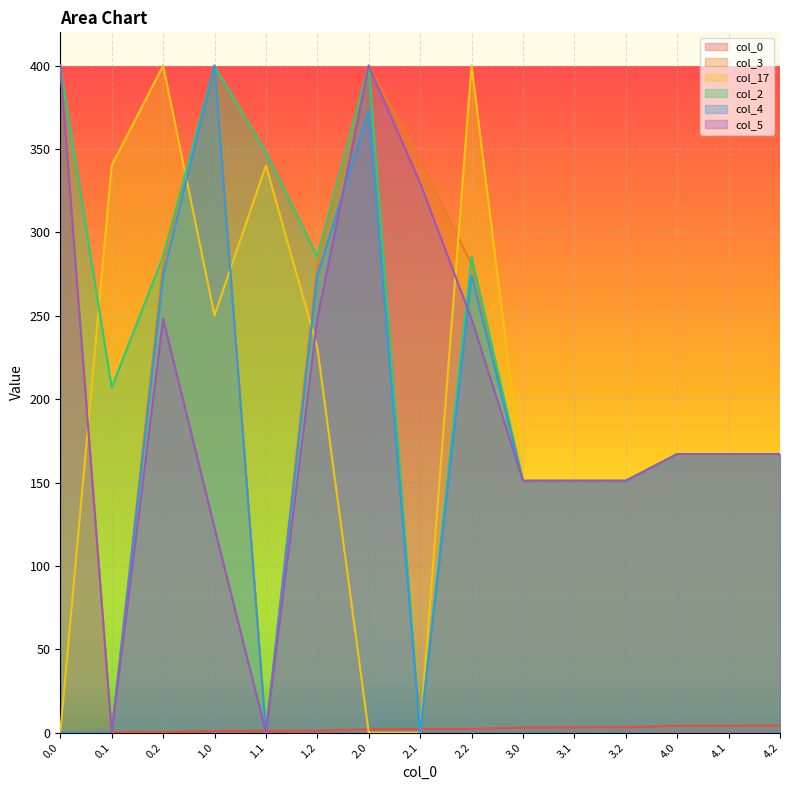

What is the sum of all col_5 values?

2950.9